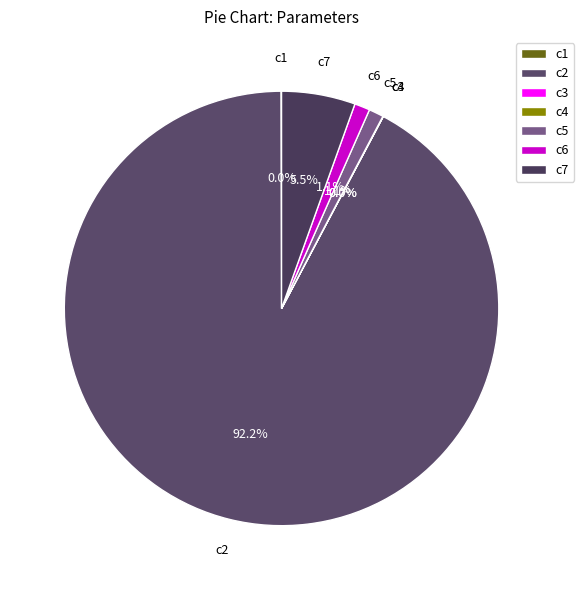

Which slice is the largest?

c2